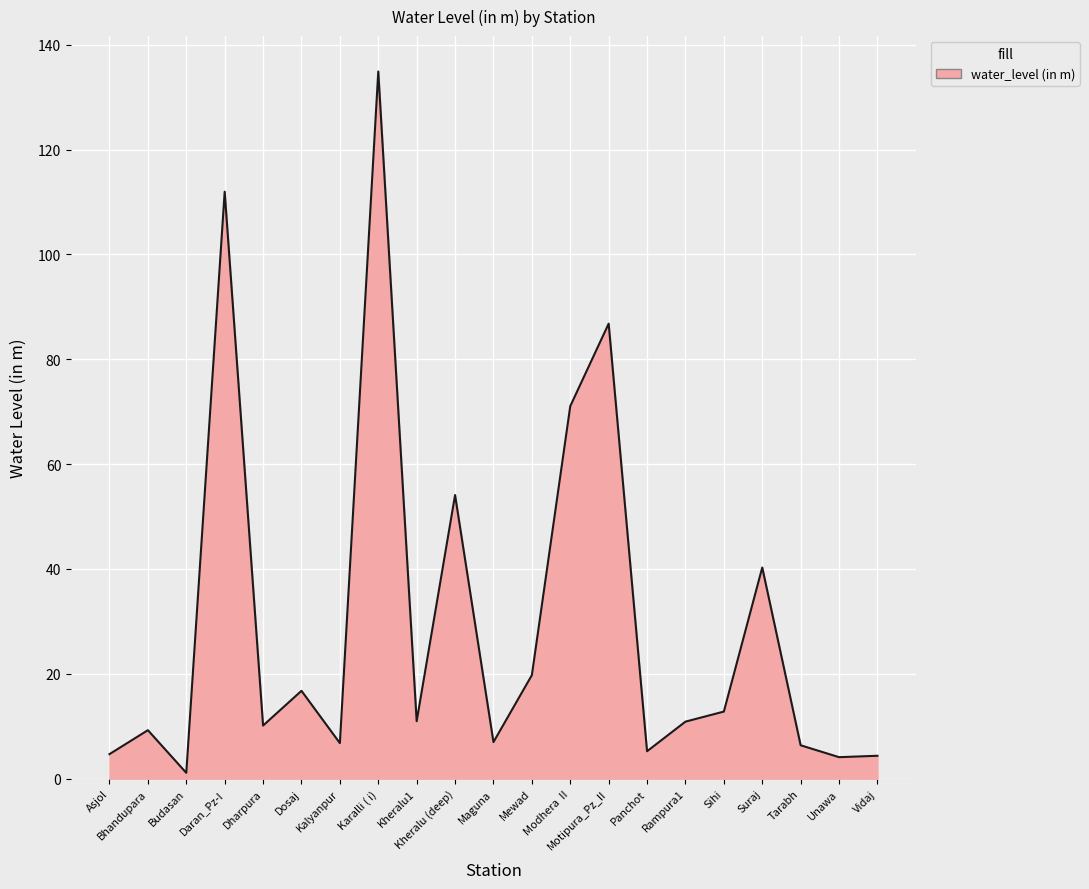

What position from the left is Vidaj?

21